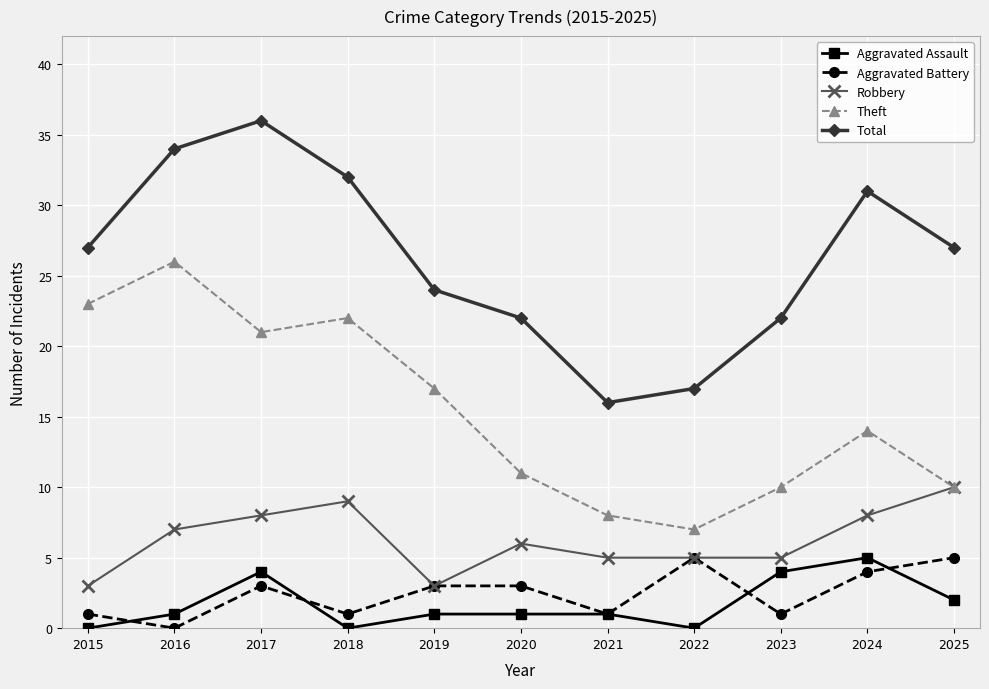

Reading left to right, list all the values displayed in this chart.

Aggravated Assault: 0	1	4	0	1	1	1	0	4	5	2
Aggravated Battery: 1	0	3	1	3	3	1	5	1	4	5
Robbery: 3	7	8	9	3	6	5	5	5	8	10
Theft: 23	26	21	22	17	11	8	7	10	14	10
Total: 27	34	36	32	24	22	16	17	22	31	27